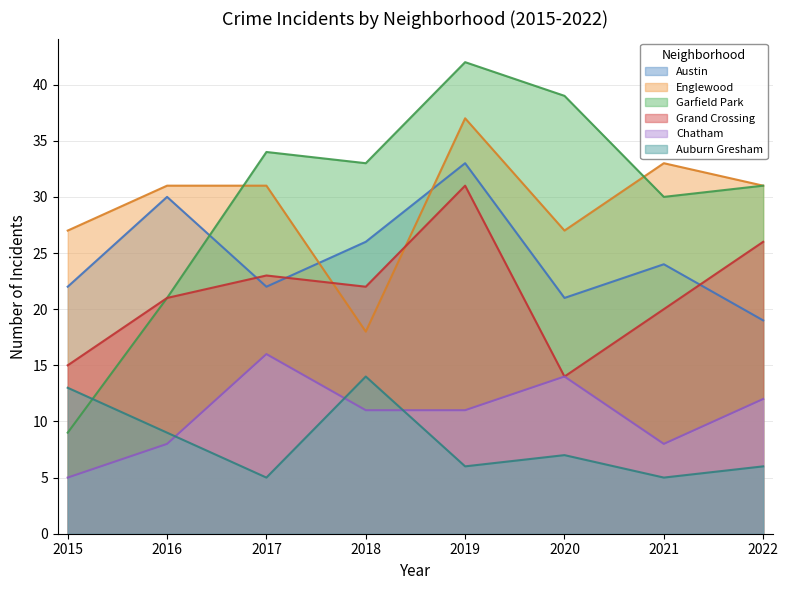

What value does the Austin series have at 2016?

30